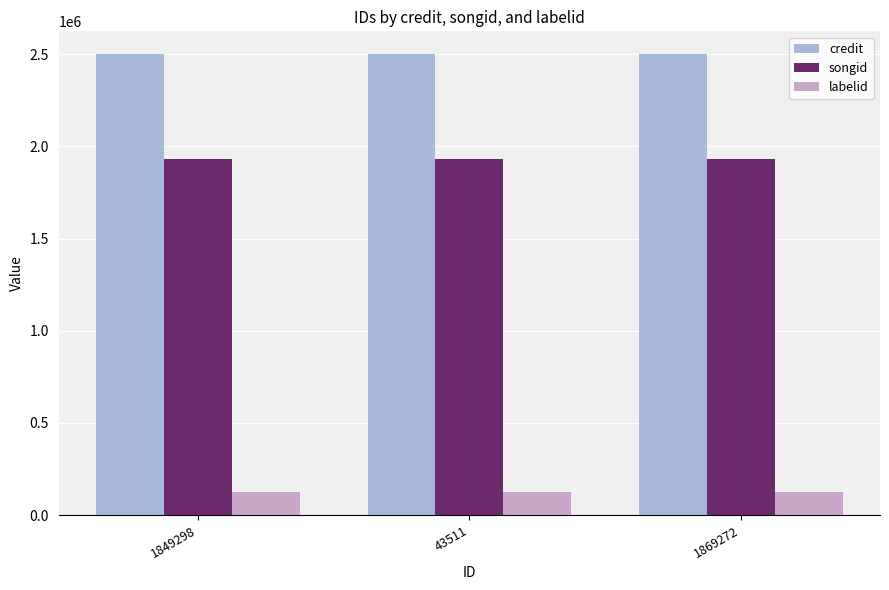

What is the greatest value displayed?

2499339